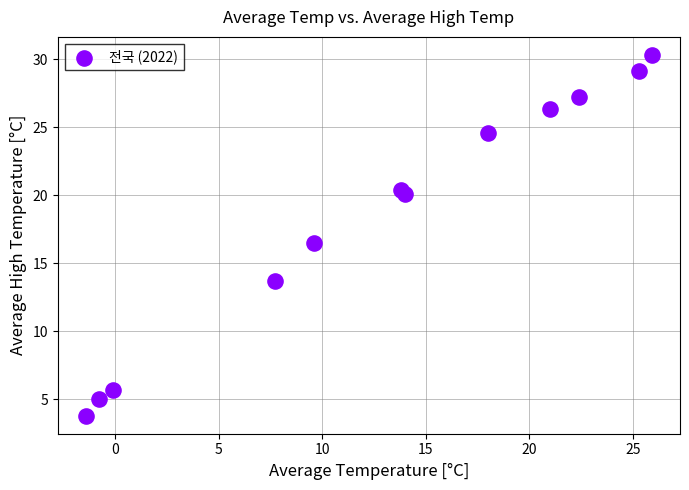

What Y value in the scatter plot is closest to 17?

16.5